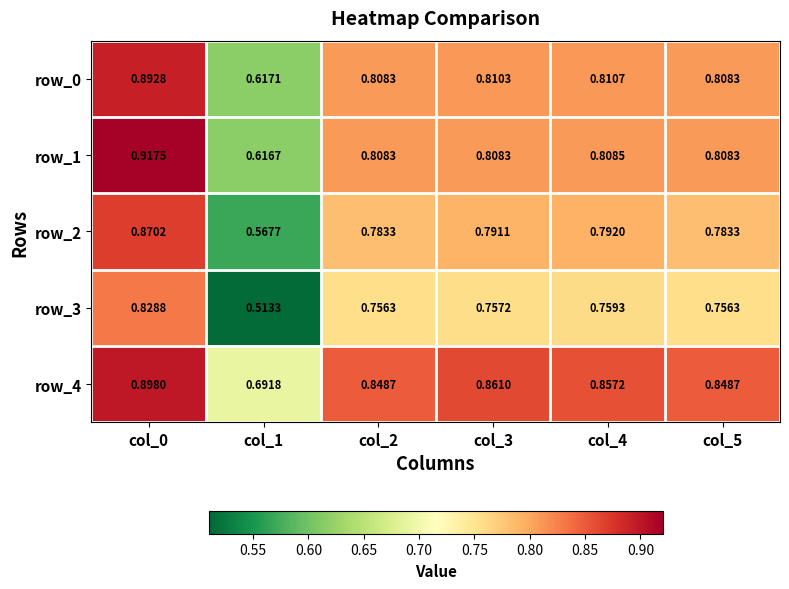

Rank the series by their maximum value, from highest to lowest.

row_1, row_4, row_0, row_2, row_3